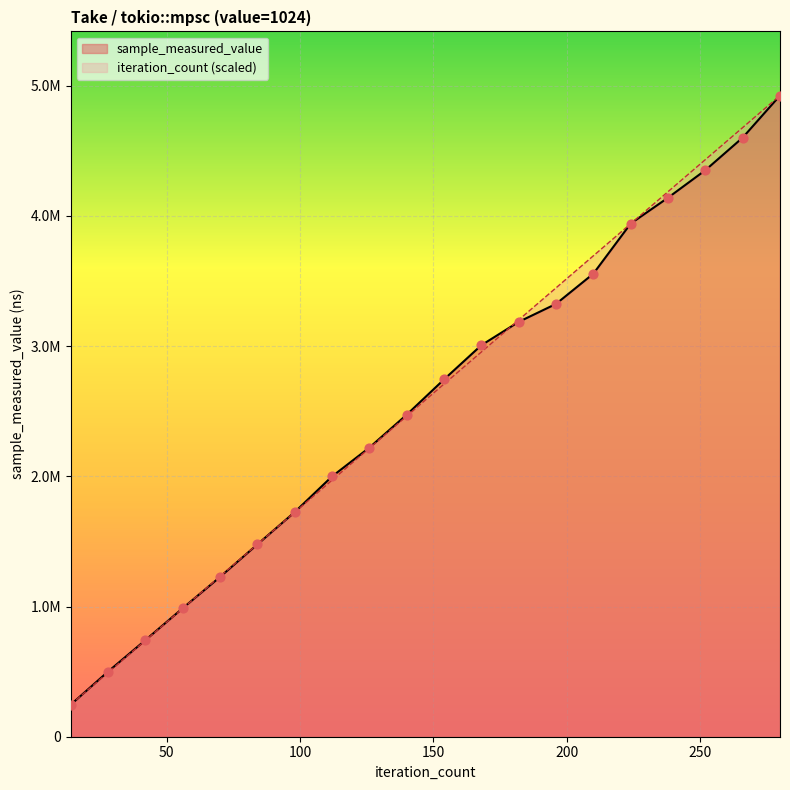

What are all the series names shown in the legend?

sample_measured_value, iteration_count (scaled)